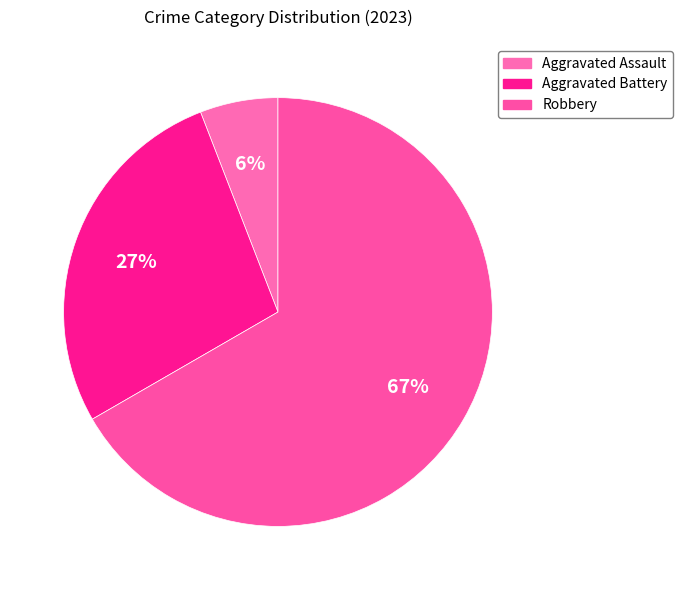

Does any single category account for the majority?

Yes